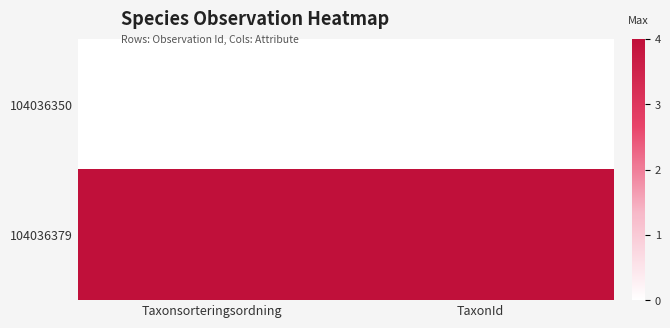

Reading right to left, extract all data points from this chart.

104036350: TaxonId=0	Taxonsorteringsordning=0
104036379: TaxonId=4	Taxonsorteringsordning=4